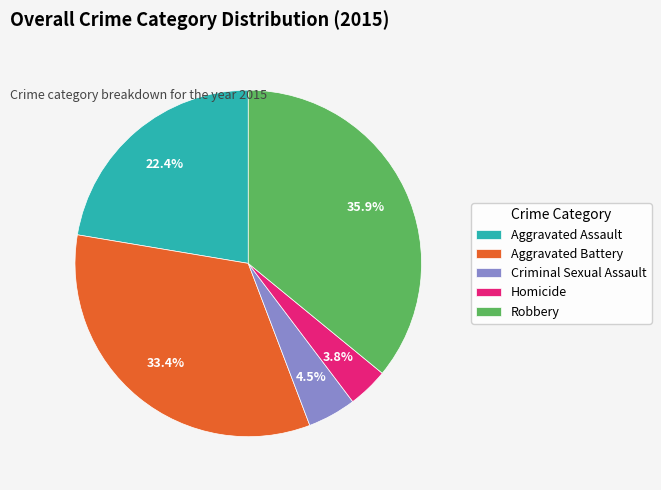

Is there any slice that represents more than half of the pie?

No